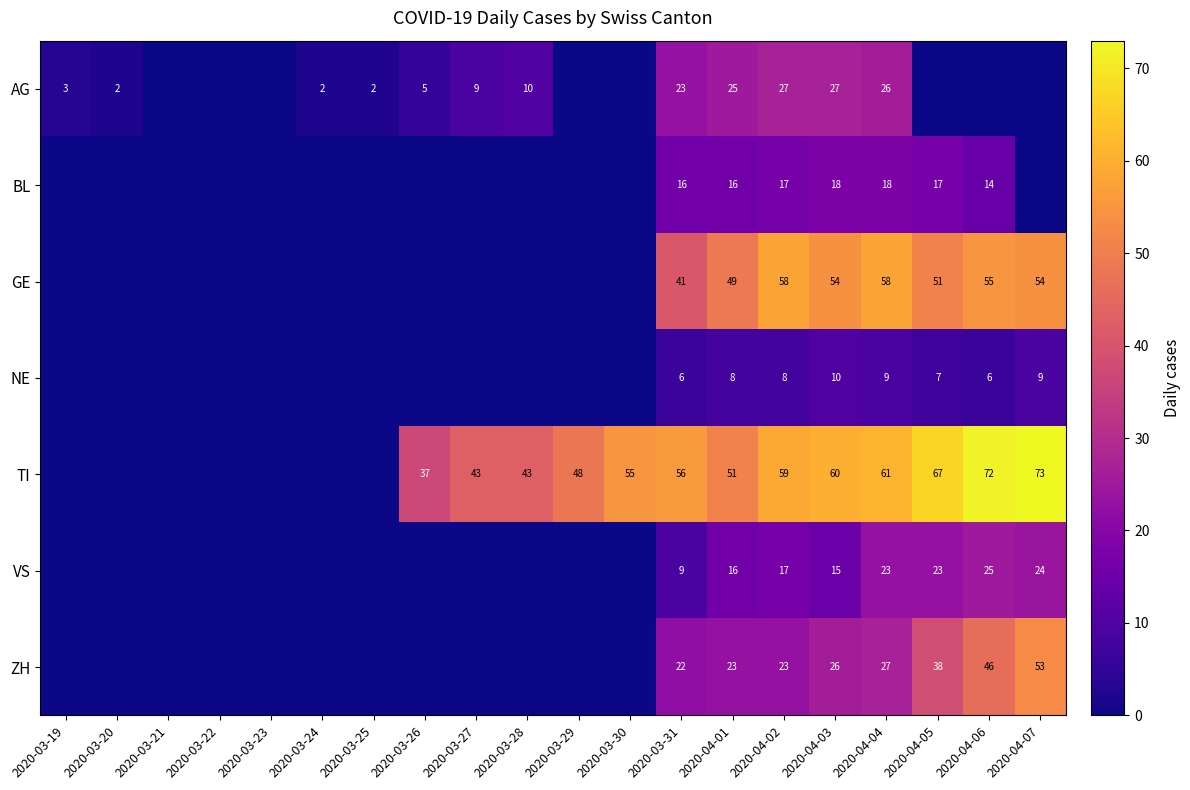

What is the sum of the GE values at 2020-04-03 and 2020-04-02?

112